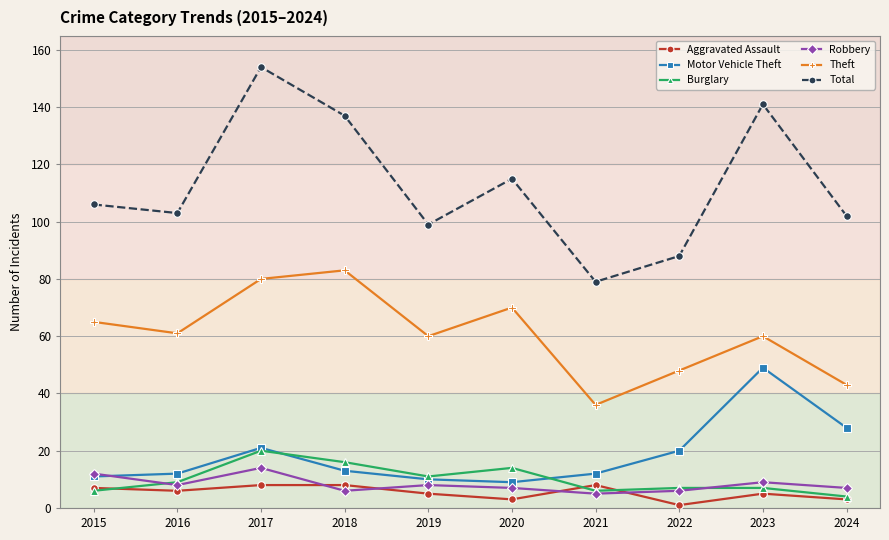

Reading left to right, extract all data points from this chart.

Aggravated Assault: 7	6	8	8	5	3	8	1	5	3
Motor Vehicle Theft: 11	12	21	13	10	9	12	20	49	28
Burglary: 6	9	20	16	11	14	6	7	7	4
Robbery: 12	8	14	6	8	7	5	6	9	7
Theft: 65	61	80	83	60	70	36	48	60	43
Total: 106	103	154	137	99	115	79	88	141	102